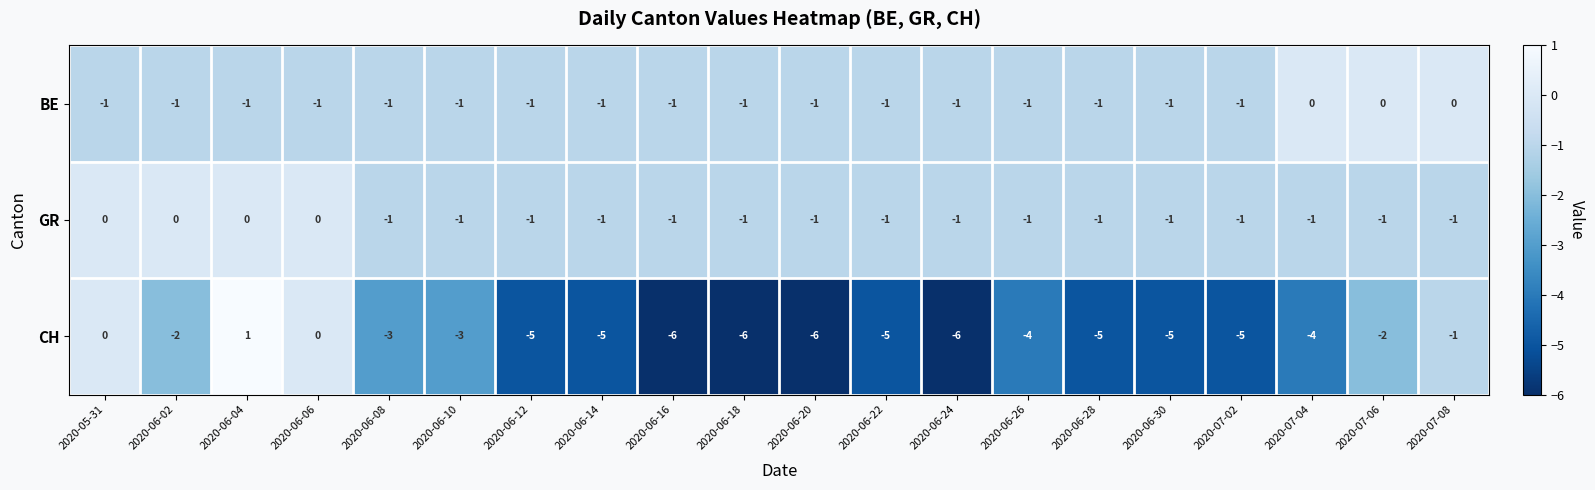

How many distinct data groups are displayed?

3